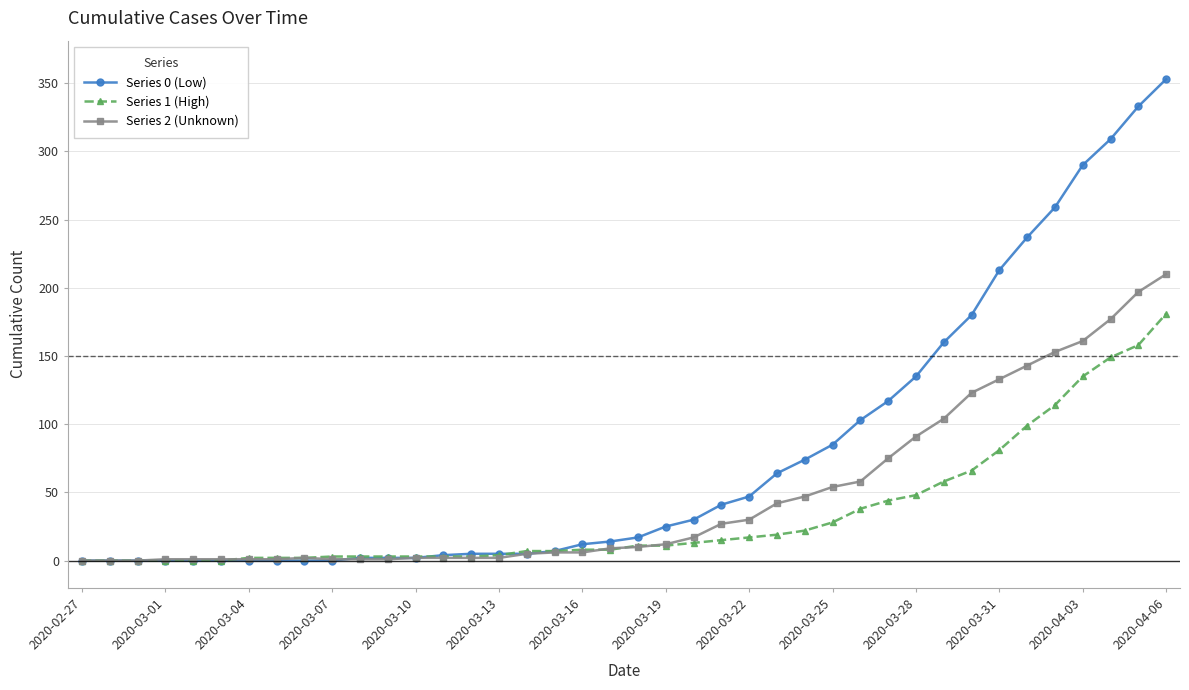

Which series has the largest range (max minus min)?

Series 0 (Low)